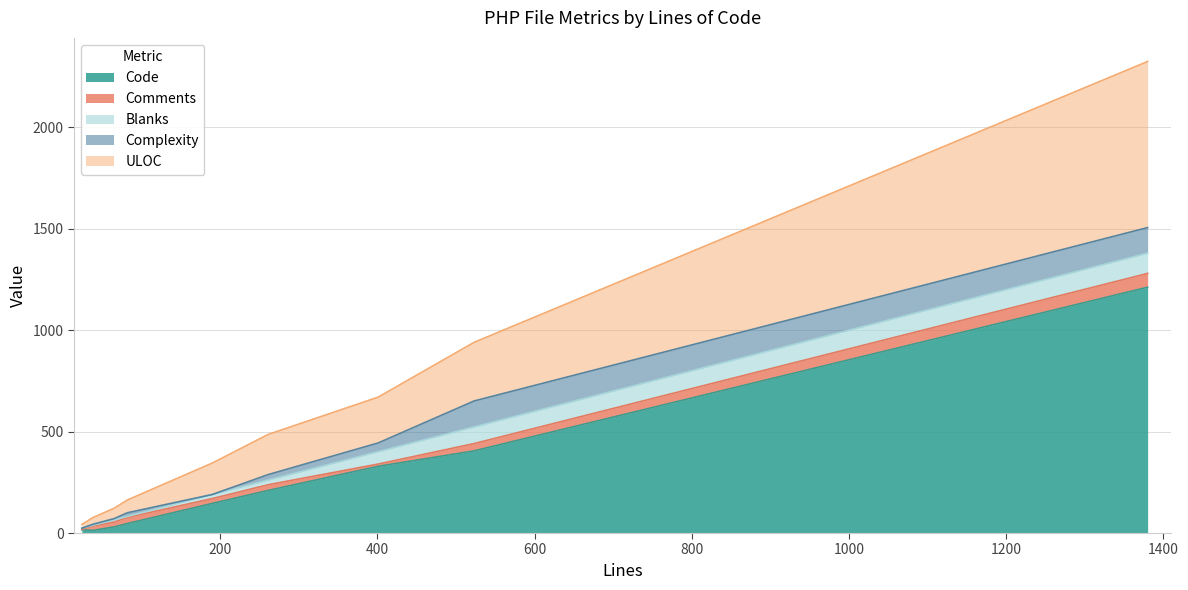

What is the maximum value for Code?

1212